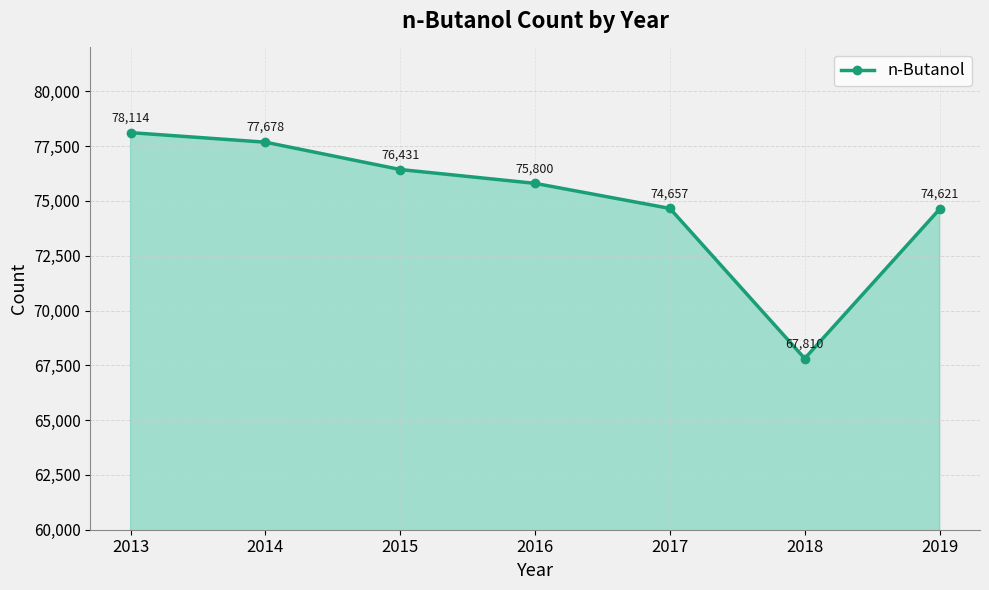

How many data points are less than 75800?

3